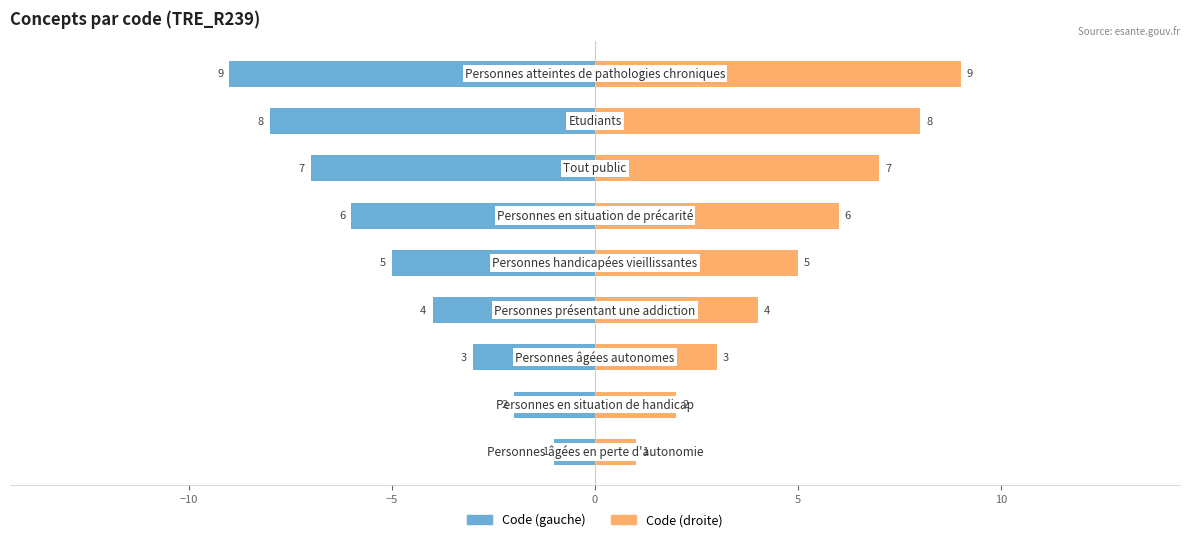

Rank the series at −10 from highest to lowest value.

Code (droite), Code (gauche)